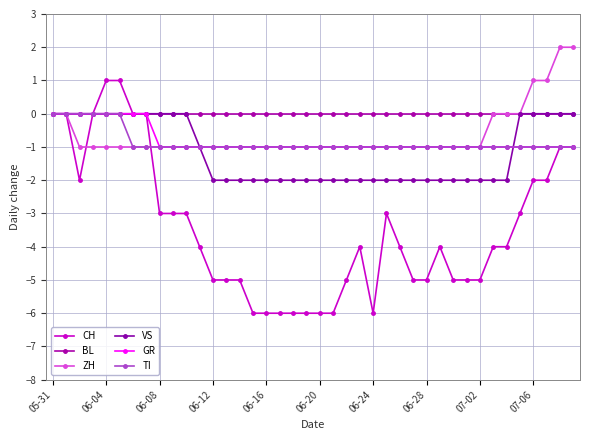

Reading left to right, what are all the values shown in this chart?

CH: 0	0	-2	0	1	1	0	0	-3	-3	-3	-4	-5	-5	-5	-6	-6	-6	-6	-6	-6	-6	-5	-4	-6	-3	-4	-5	-5	-4	-5	-5	-5	-4	-4	-3	-2	-2	-1	-1
BL: 0	0	0	0	0	0	0	0	0	0	0	0	0	0	0	0	0	0	0	0	0	0	0	0	0	0	0	0	0	0	0	0	0	0	0	0	0	0	0	0
ZH: 0	0	-1	-1	-1	-1	-1	-1	-1	-1	-1	-1	-1	-1	-1	-1	-1	-1	-1	-1	-1	-1	-1	-1	-1	-1	-1	-1	-1	-1	-1	-1	-1	0	0	0	1	1	2	2
VS: 0	0	0	0	0	0	0	0	0	0	0	-1	-2	-2	-2	-2	-2	-2	-2	-2	-2	-2	-2	-2	-2	-2	-2	-2	-2	-2	-2	-2	-2	-2	-2	0	0	0	0	0
GR: 0	0	0	0	0	0	0	0	-1	-1	-1	-1	-1	-1	-1	-1	-1	-1	-1	-1	-1	-1	-1	-1	-1	-1	-1	-1	-1	-1	-1	-1	-1	-1	-1	-1	-1	-1	-1	-1
TI: 0	0	0	0	0	0	-1	-1	-1	-1	-1	-1	-1	-1	-1	-1	-1	-1	-1	-1	-1	-1	-1	-1	-1	-1	-1	-1	-1	-1	-1	-1	-1	-1	-1	-1	-1	-1	-1	-1